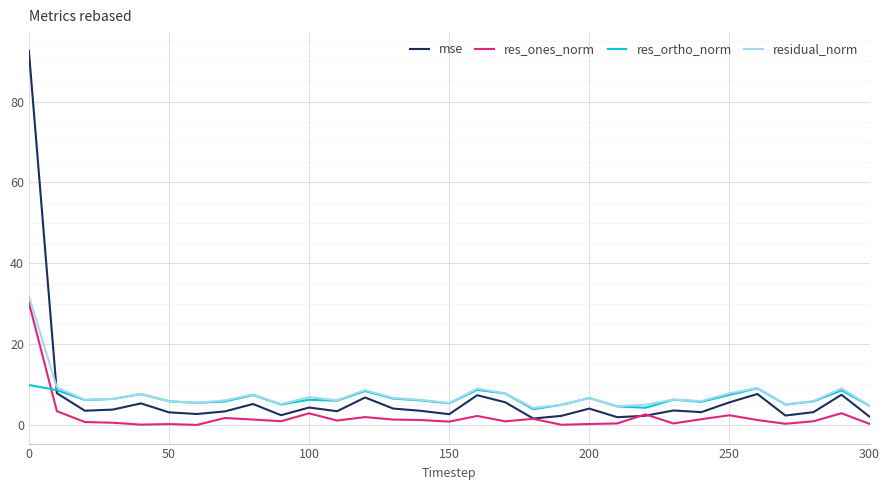

Which series has the widest spread of values?

mse